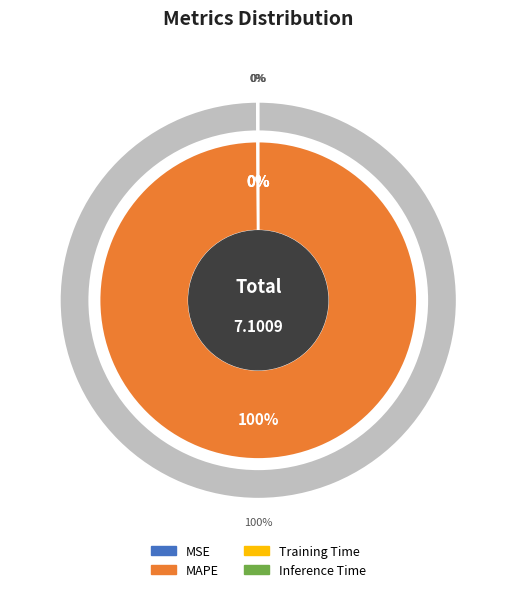

What is the largest slice in the pie chart?

MAPE